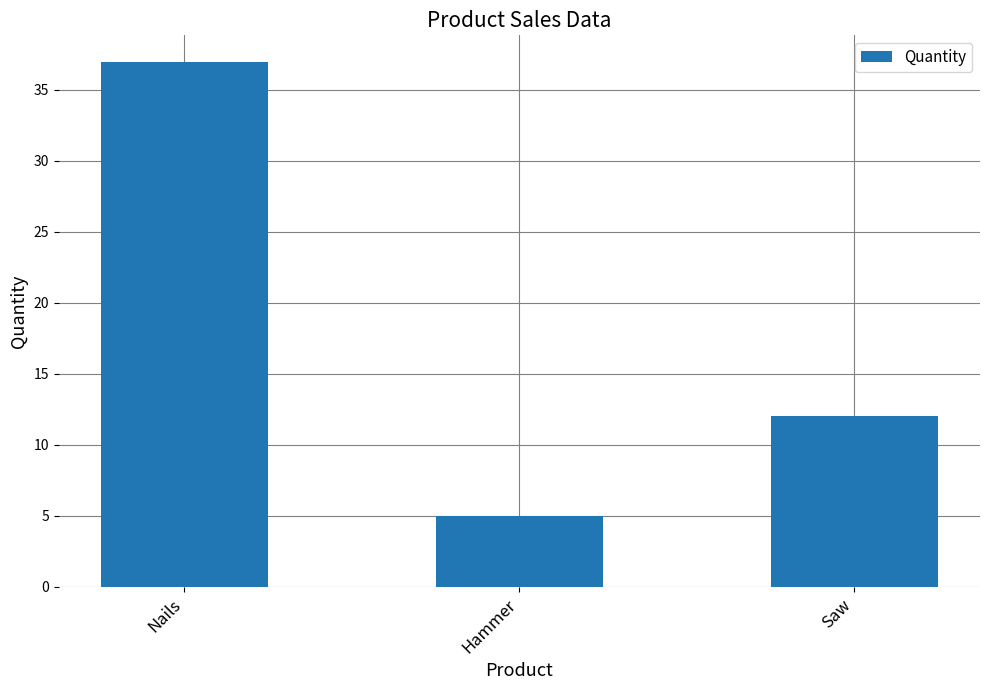

Is it true that the value at Saw is 18?

False